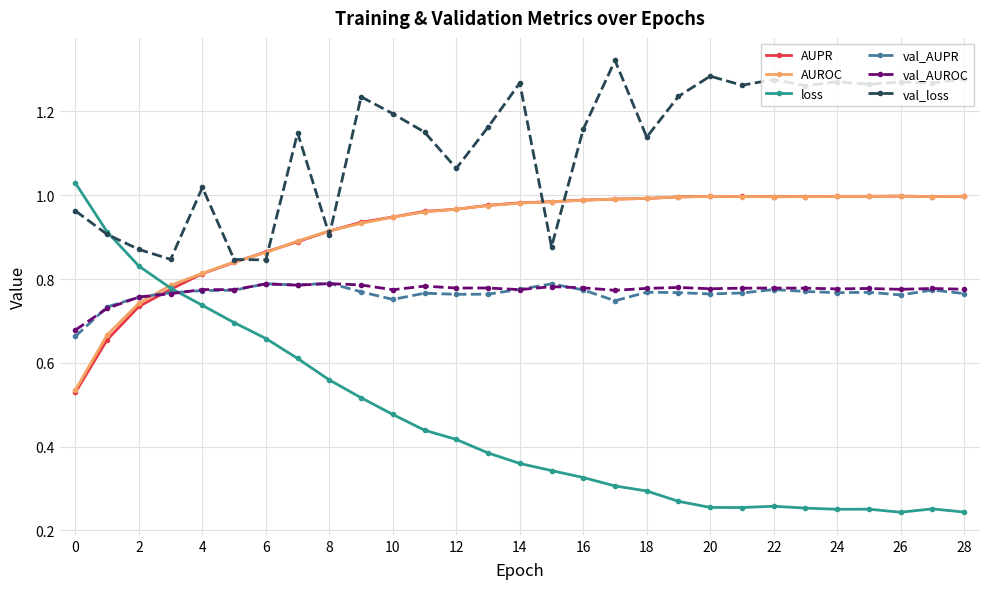

True or false: AUROC has more than 0 points higher than both neighbors.

True